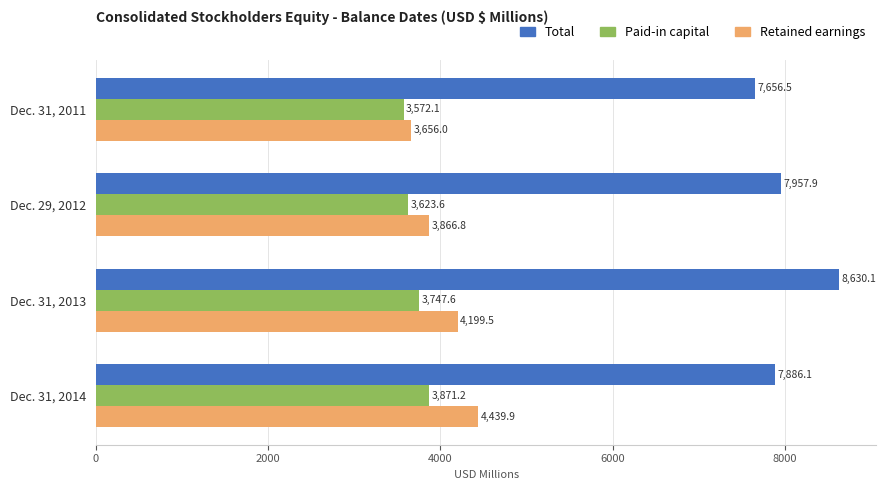

What is the total value across all series at Dec. 31, 2013?

16577.2